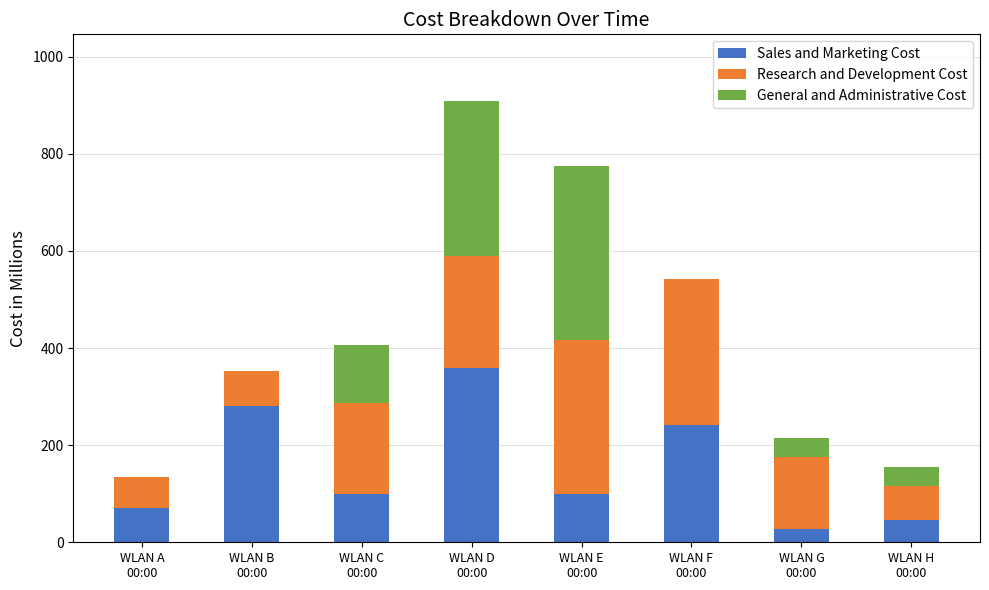

How many distinct data groups are displayed?

3